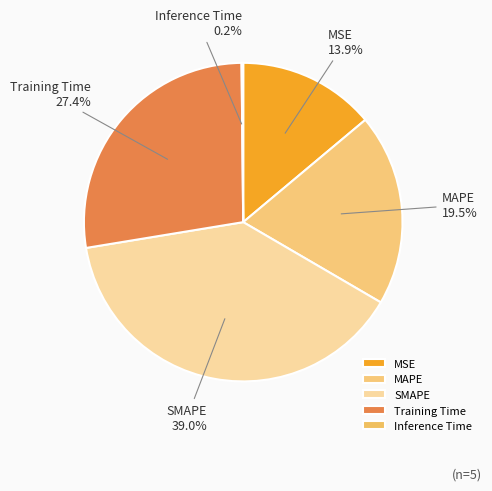

What portion of the pie excludes MSE?

86.1%